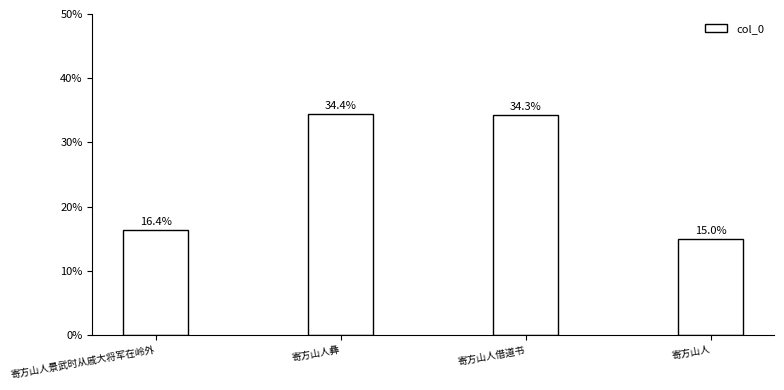

Are the bars horizontal?

No